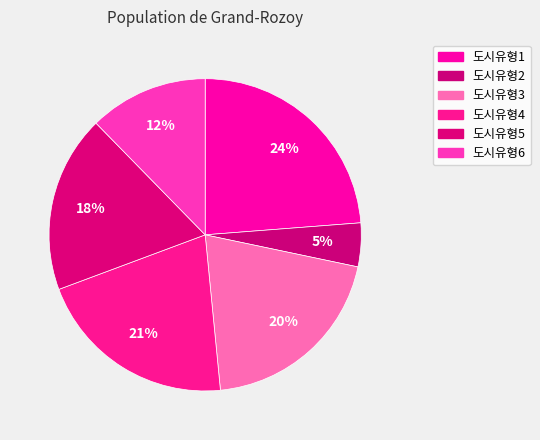

Is there any slice that represents more than half of the pie?

No